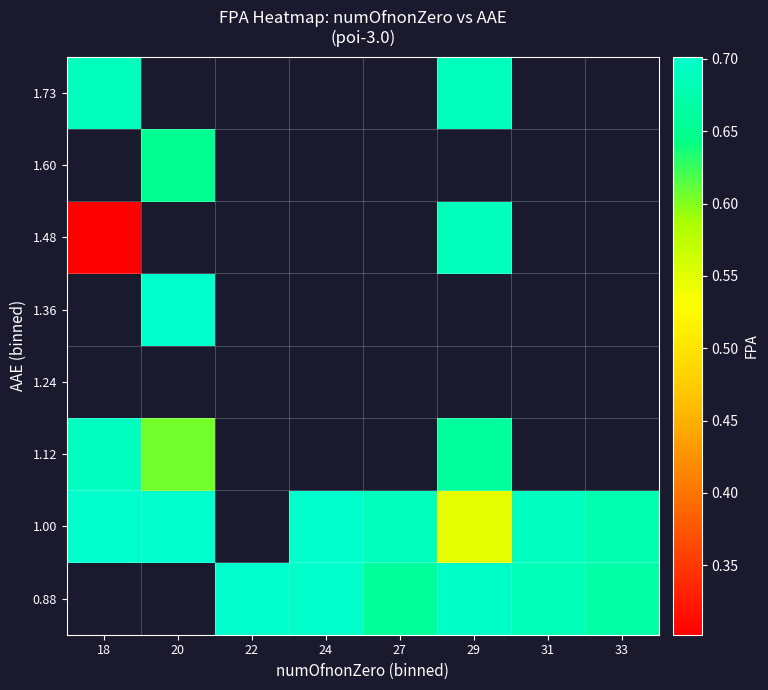

Between 29 and 18, which is larger?

18